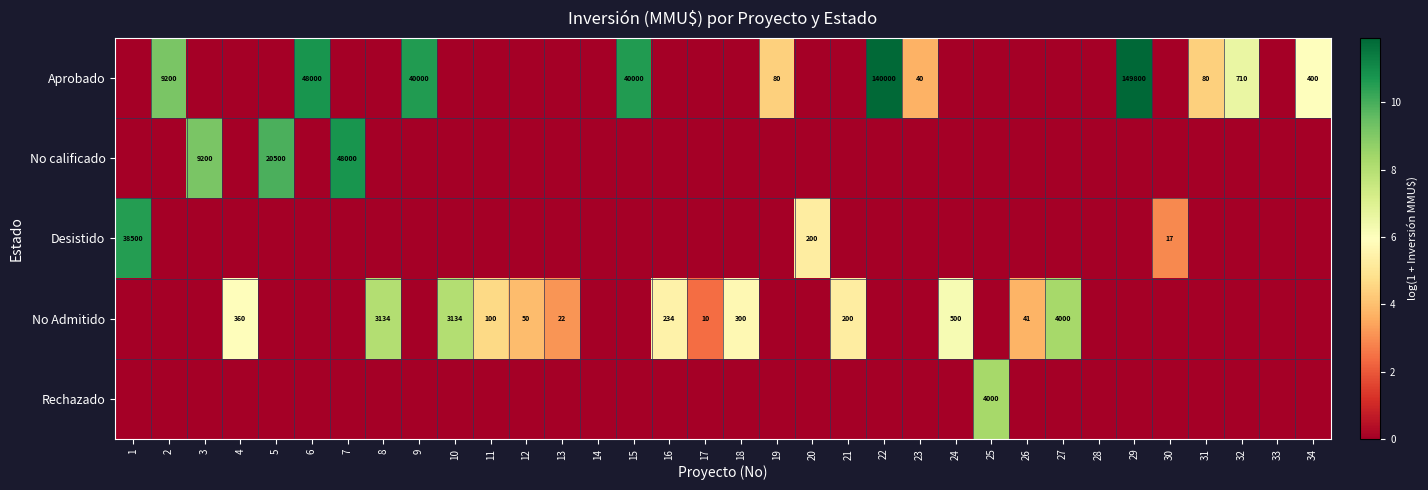

Is it true that Aprobado equals 230936 at 29?

False